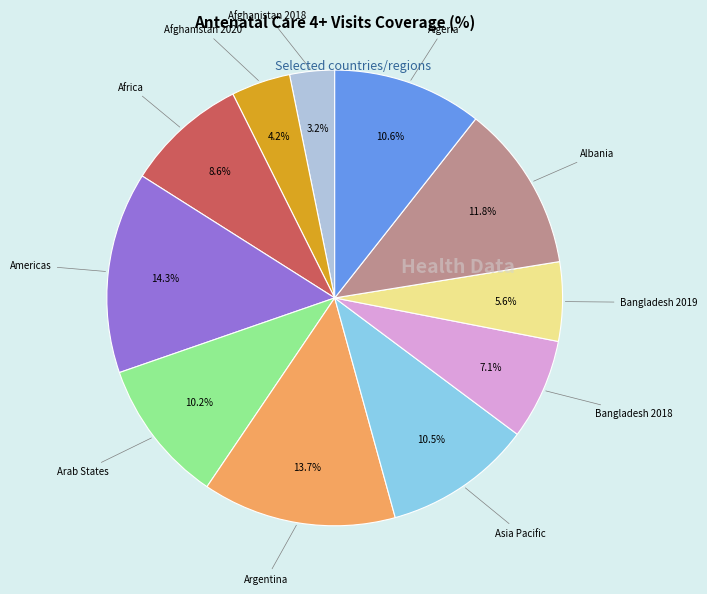

Does any single category account for the majority?

No